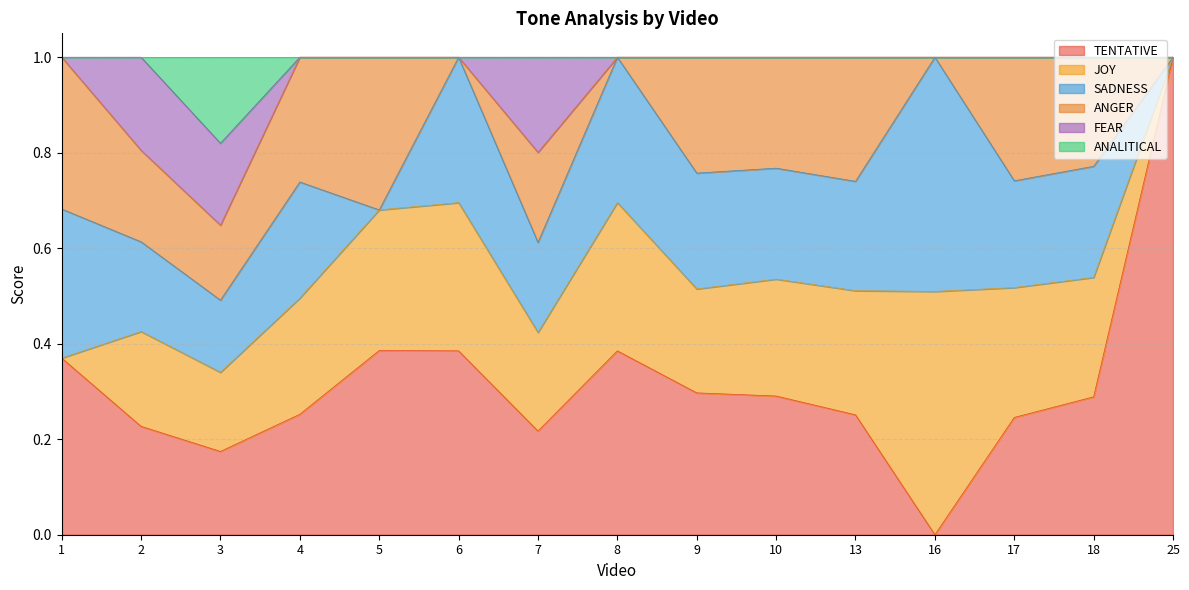

Reading left to right, list all the values displayed in this chart.

TENTATIVE: 1=0.4	2=0.2	3=0.2	4=0.3	5=0.4	6=0.4	7=0.2	8=0.4	9=0.3	10=0.3	13=0.3	16=0.0	17=0.2	18=0.3	25=1.0
JOY: 1=0.0	2=0.2	3=0.2	4=0.2	5=0.3	6=0.3	7=0.2	8=0.3	9=0.2	10=0.2	13=0.3	16=0.5	17=0.3	18=0.2	25=0.0
SADNESS: 1=0.3	2=0.2	3=0.2	4=0.2	5=0.0	6=0.3	7=0.2	8=0.3	9=0.2	10=0.2	13=0.2	16=0.5	17=0.2	18=0.2	25=0.0
ANGER: 1=0.3	2=0.2	3=0.2	4=0.3	5=0.3	6=0.0	7=0.2	8=0.0	9=0.2	10=0.2	13=0.3	16=0.0	17=0.3	18=0.2	25=0.0
FEAR: 1=0.0	2=0.2	3=0.2	4=0.0	5=0.0	6=0.0	7=0.2	8=0.0	9=0.0	10=0.0	13=0.0	16=0.0	17=0.0	18=0.0	25=0.0
ANALITICAL: 1=0.0	2=0.0	3=0.2	4=0.0	5=0.0	6=0.0	7=0.0	8=0.0	9=0.0	10=0.0	13=0.0	16=0.0	17=0.0	18=0.0	25=0.0